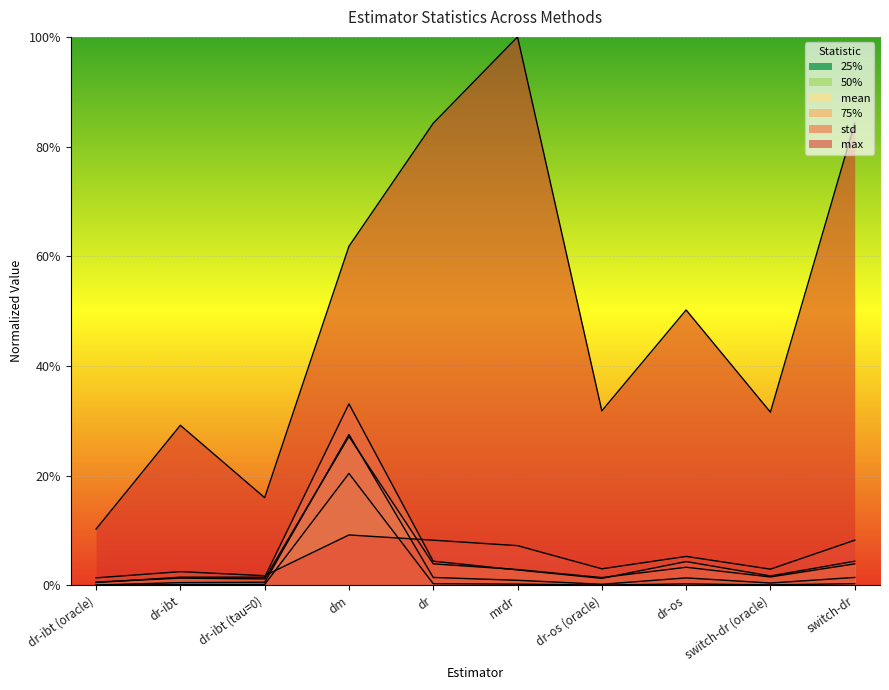

At which label does std reach its minimum?

dr-ibt (oracle)